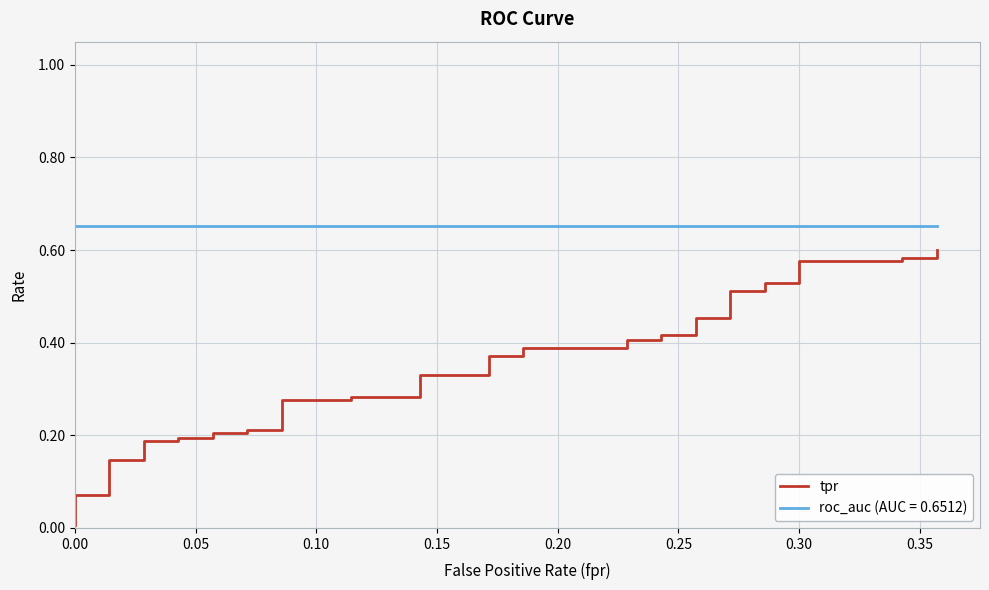

The value at 16 is 0.1. True or false?

False